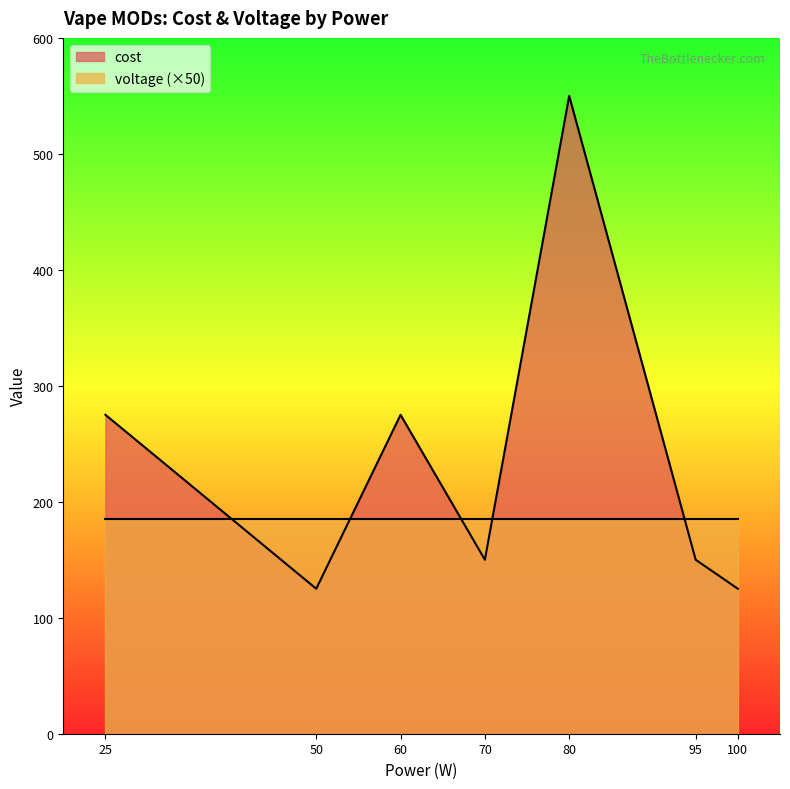

Approximately how many times larger is the value at 60 compared to 25?

1.0